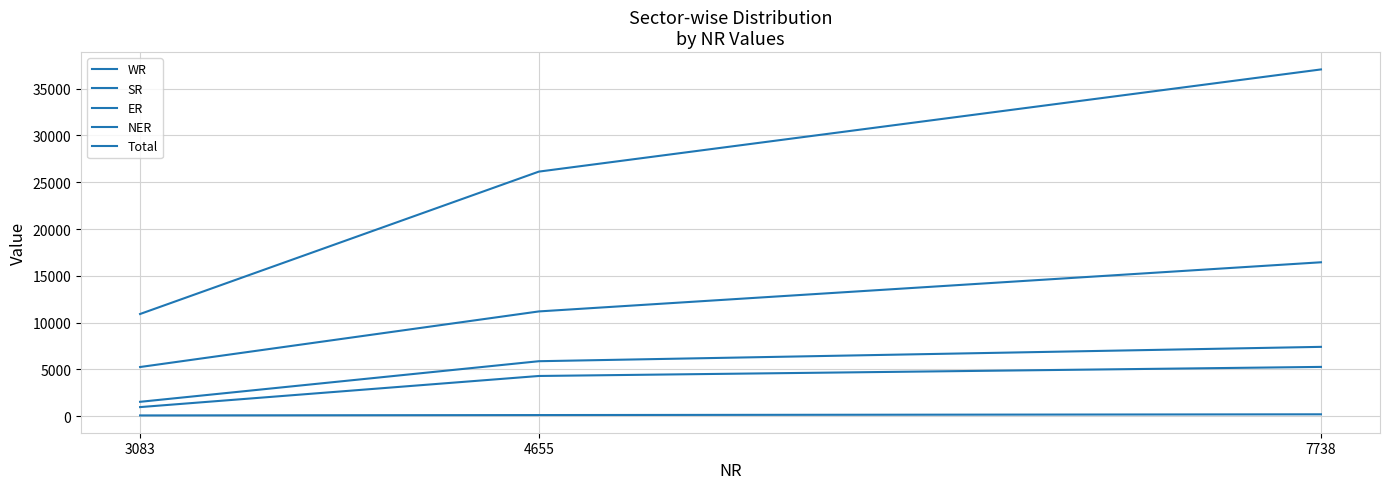

How many lines are shown in the chart?

5